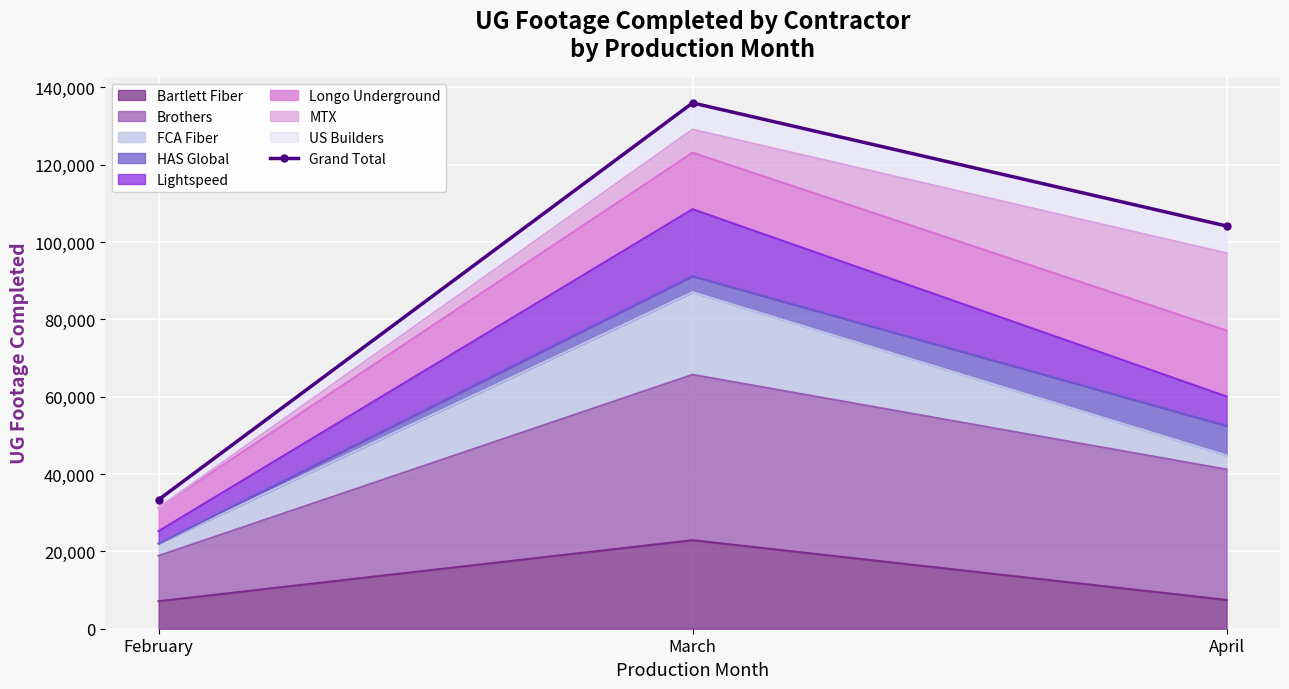

What value does the data have at April, to the nearest 10?

104140